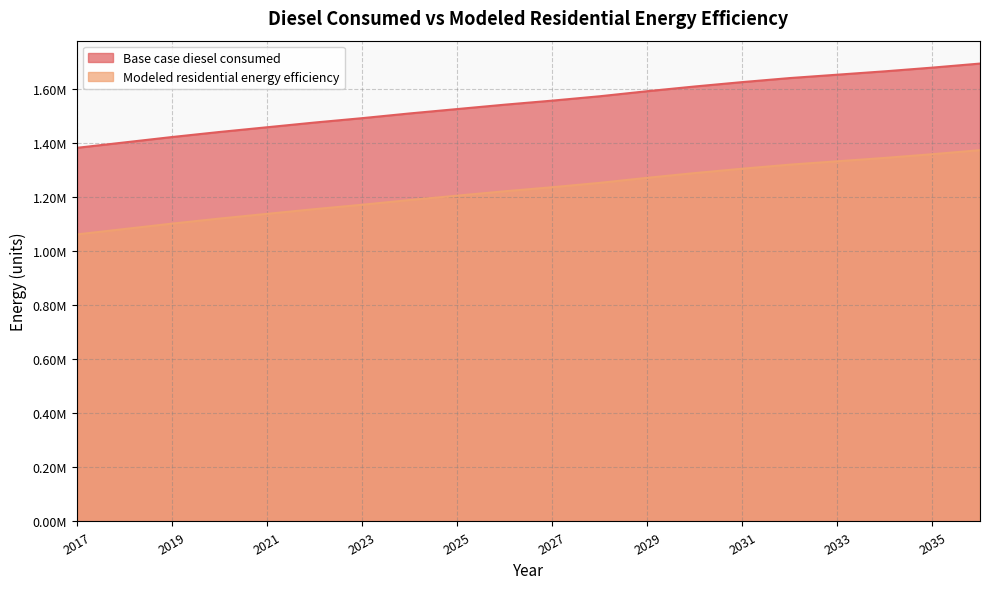

Reading left to right, what are all the values shown in this chart?

Base case diesel consumed: 2017=1382989.2	2018=1402946.9	2019=1422904.7	2020=1441615.1	2021=1459078.1	2022=1476541.1	2023=1492756.8	2024=1510219.8	2025=1526435.5	2026=1542651.2	2027=1557619.5	2028=1573835.1	2029=1592545.5	2030=1610008.6	2031=1626224.2	2032=1641192.5	2033=1653666.1	2034=1666139.7	2035=1679860.7	2036=1694829.0
Modeled residential energy efficiency: 2017=1062468.5	2018=1082426.2	2019=1102384.0	2020=1121094.4	2021=1138557.4	2022=1156020.4	2023=1172236.1	2024=1189699.1	2025=1205914.8	2026=1222130.5	2027=1237098.8	2028=1253314.4	2029=1272024.8	2030=1289487.9	2031=1305703.5	2032=1320671.8	2033=1333145.4	2034=1345619.0	2035=1359340.0	2036=1374308.3